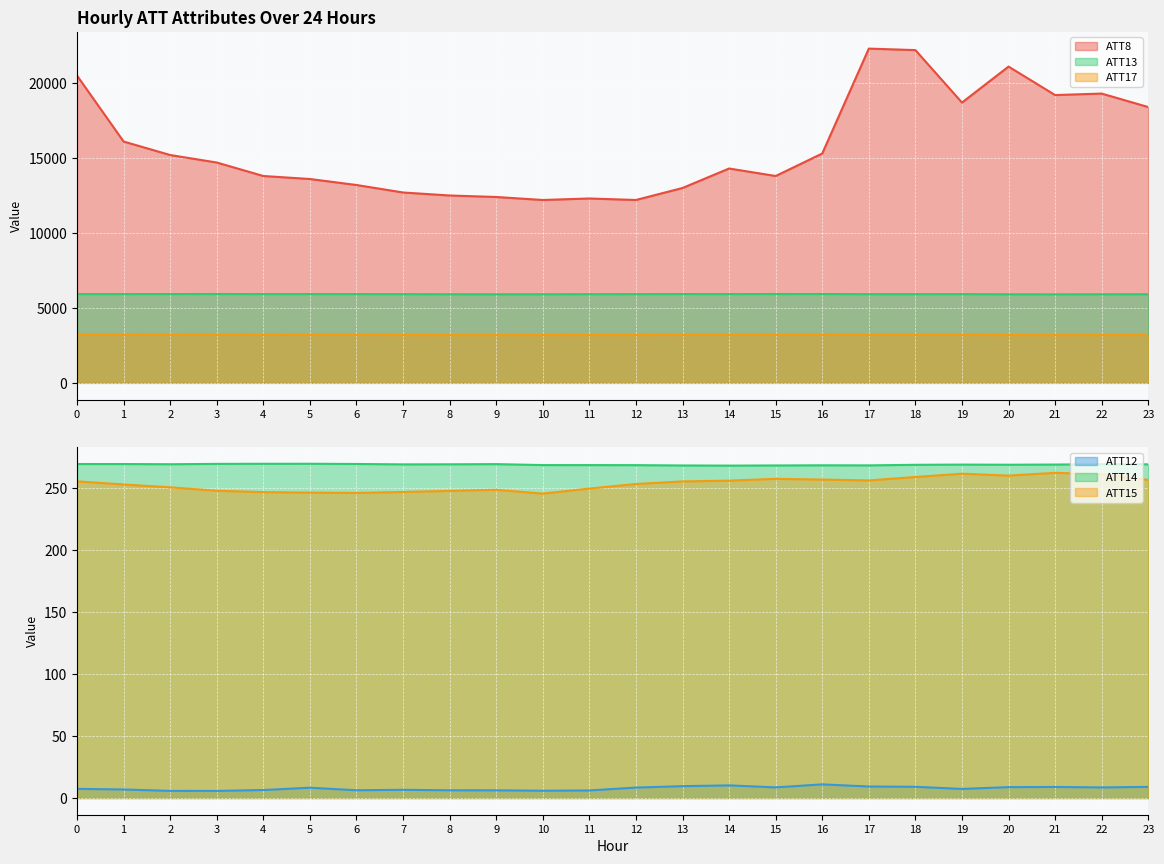

How many interior local valleys does the ATT12 series have?

6